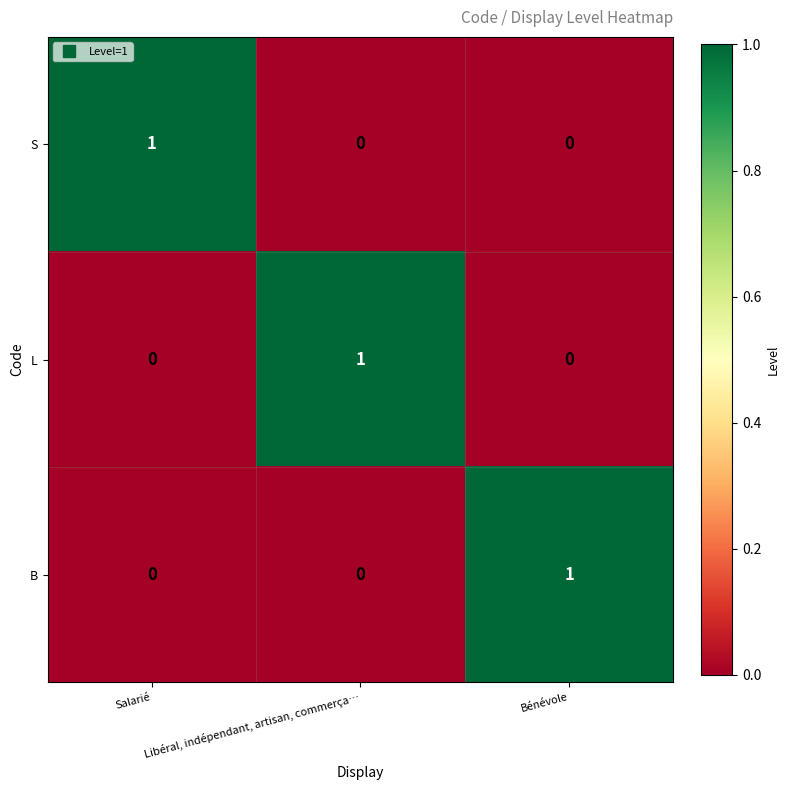

At how many categories does at least one series exceed 0?

3